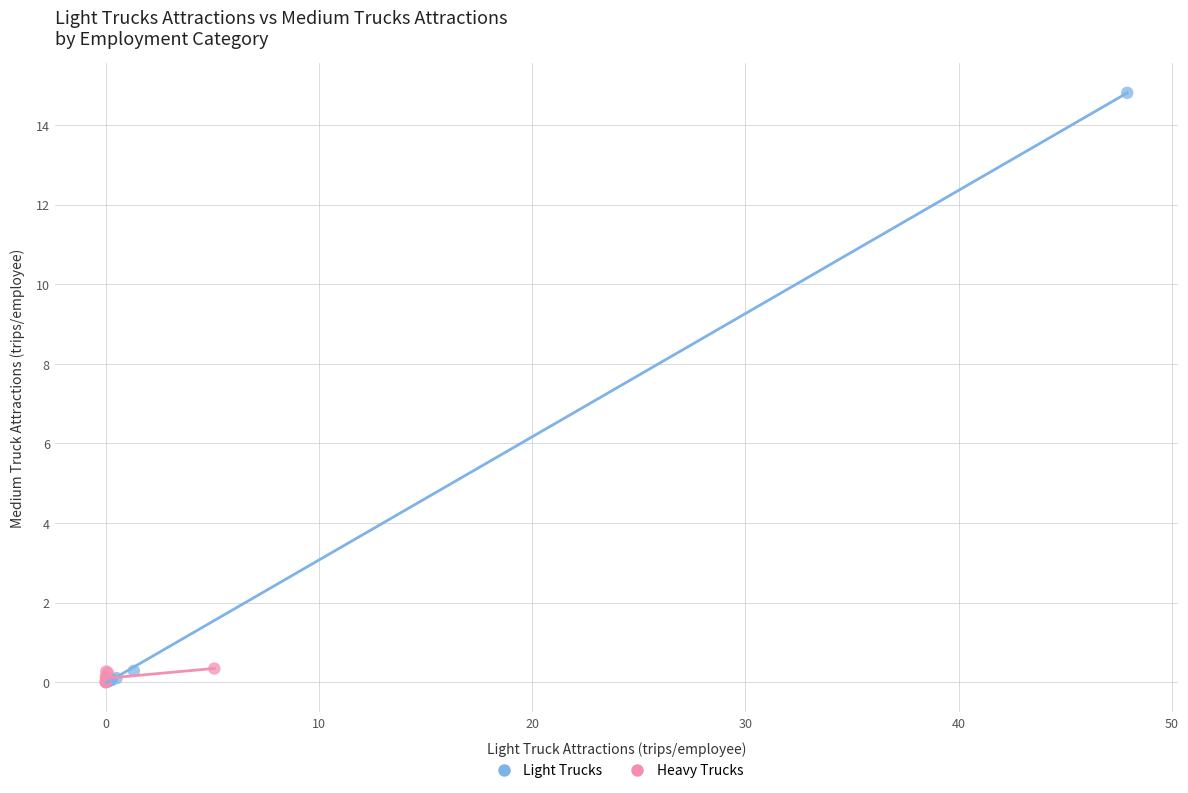

Which series has the largest Y range (max minus min)?

Light Trucks